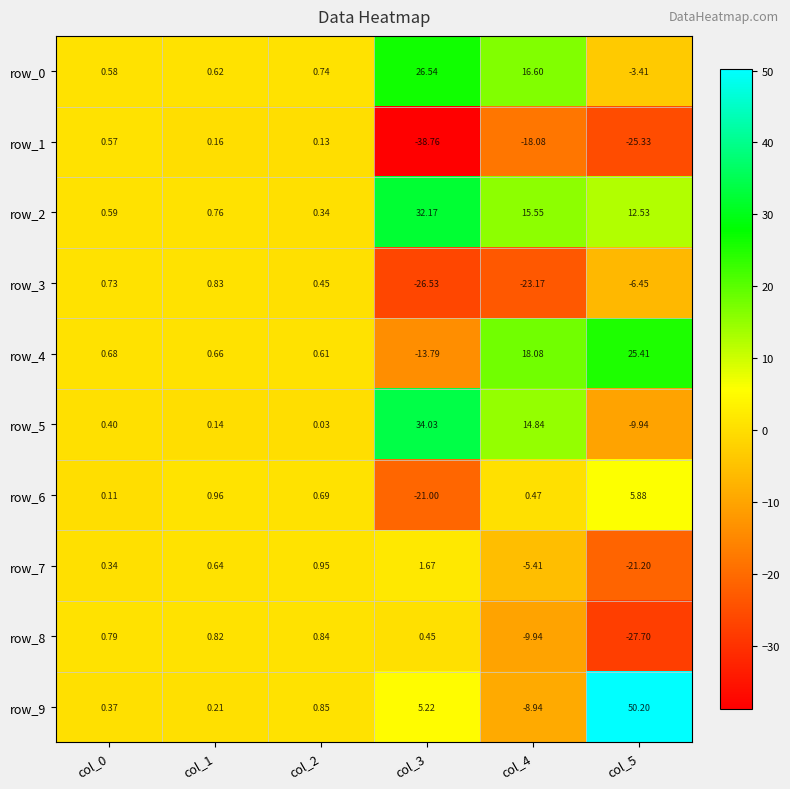

What is the difference between the row_0 values at col_0 and col_5?

4.0